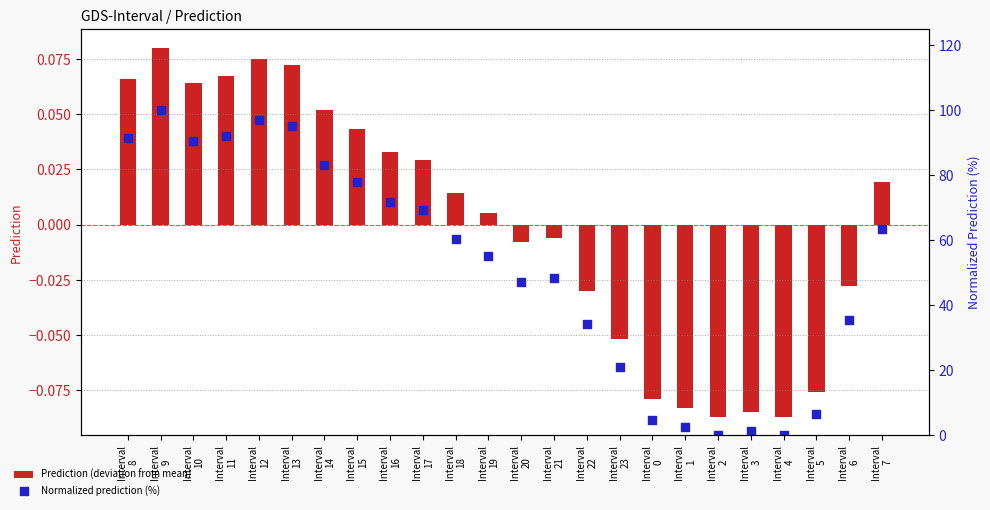

At which category is the sum across all series the highest?

Interval
9